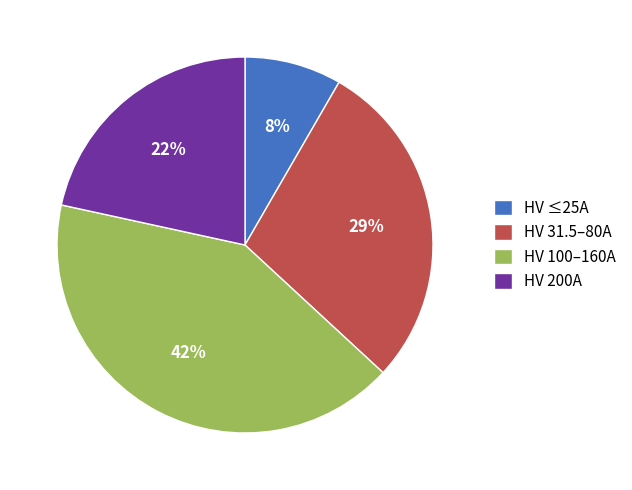

Which has a higher value, HV 100–160A or HV 31.5–80A?

HV 100–160A